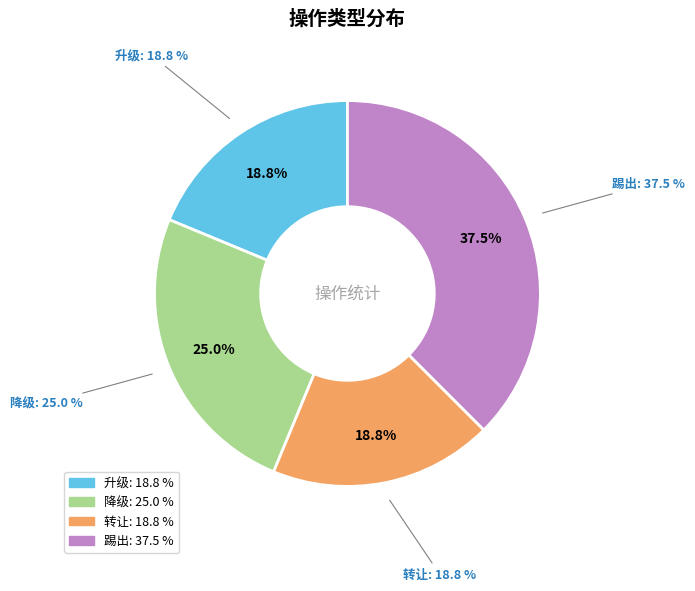

Count the number of slices in the pie.

4